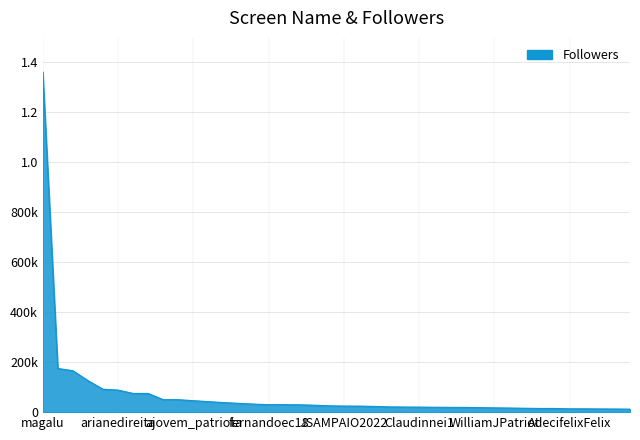

Reading right to left, extract all data points from this chart.

12037	12491	12753	13210	13293	14648	14694	15540	16369	17123	18038	18945	19186	19499	20114	20464	21021	22905	24065	24313	25294	27784	29469	29783	29867	32200	35081	38350	41993	45761	49817	49843	74611	74672	88173	91563	125933	165527	174384	1358932